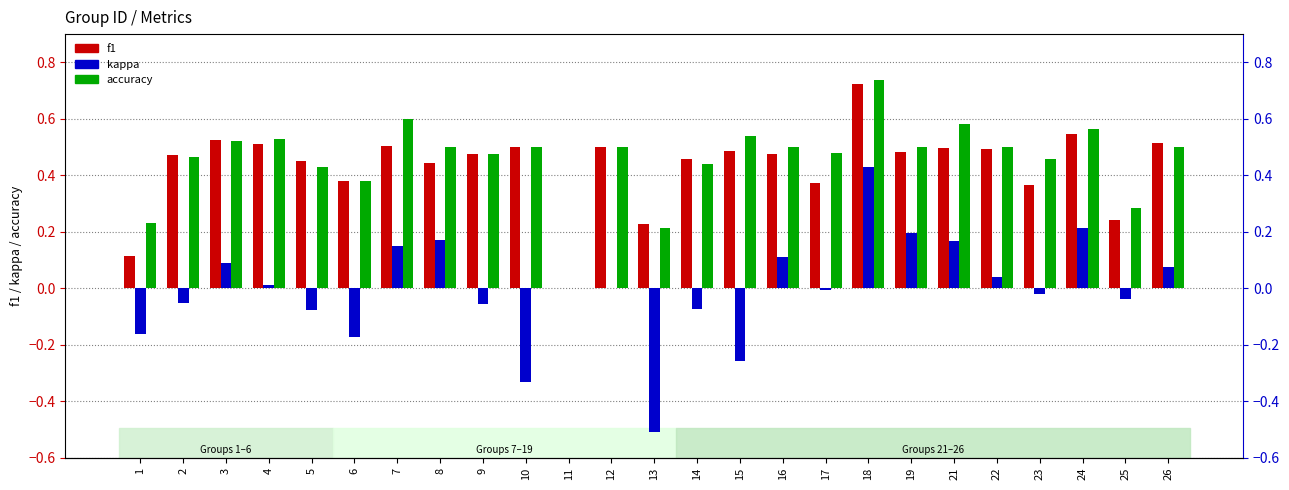

Between 7 and 15, which series saw the biggest shift?

kappa